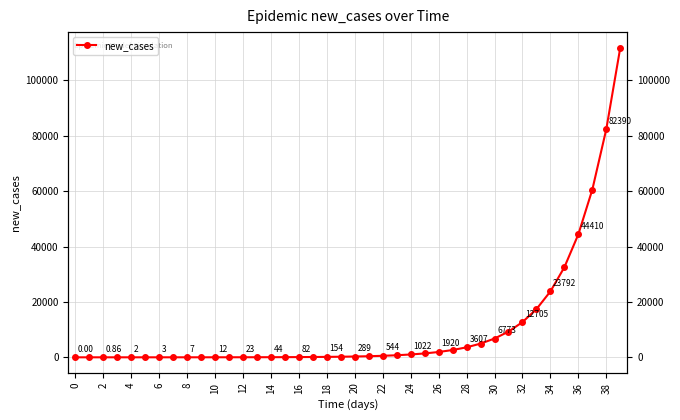

What is the approximate value at 27?

2631.6